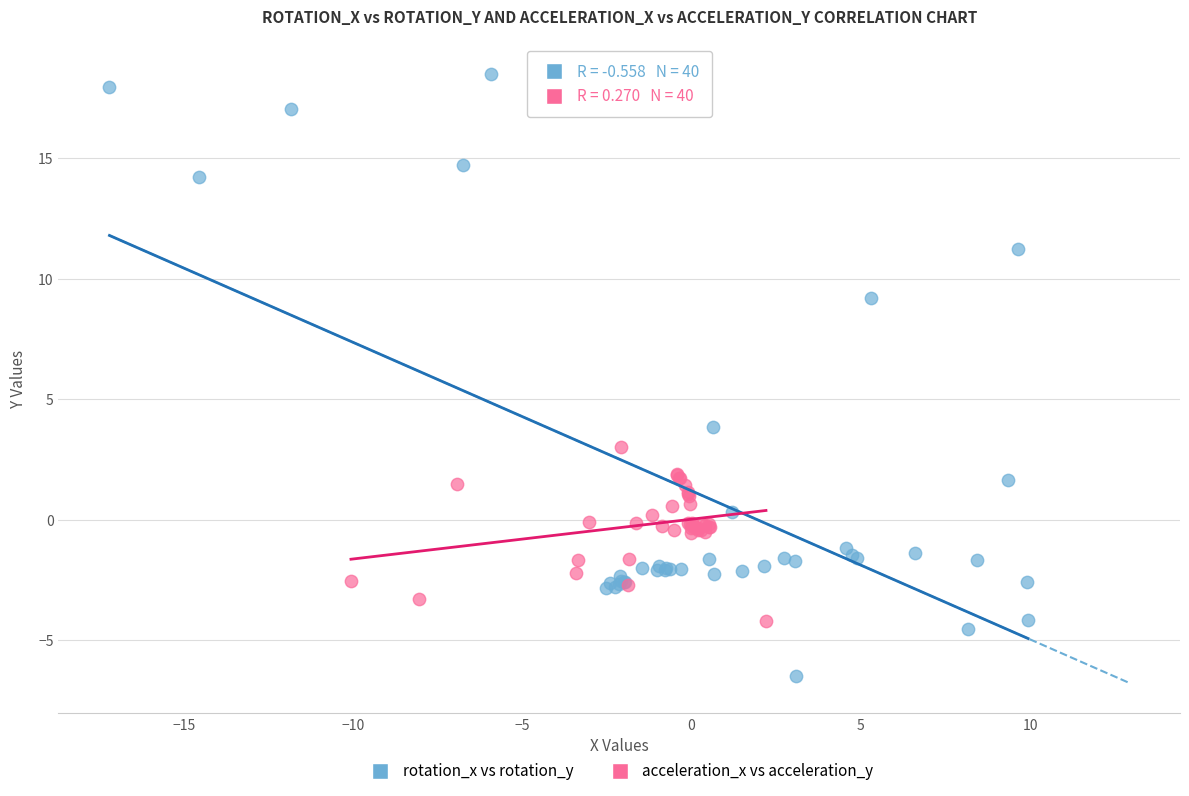

Which series has the widest spread of Y values?

rotation_x vs rotation_y